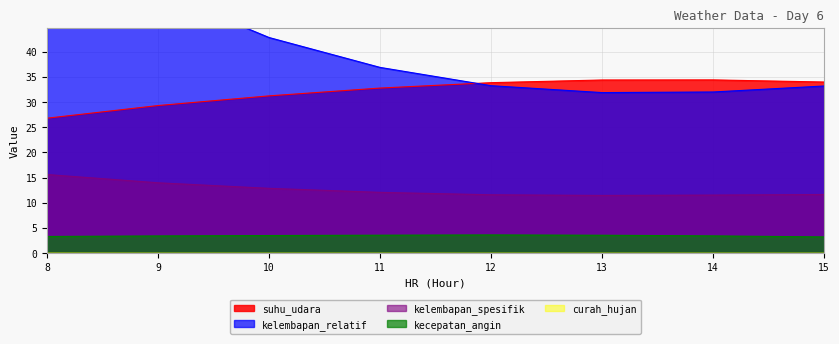

The curah_hujan series shows 0.0 at 8. True or false?

True